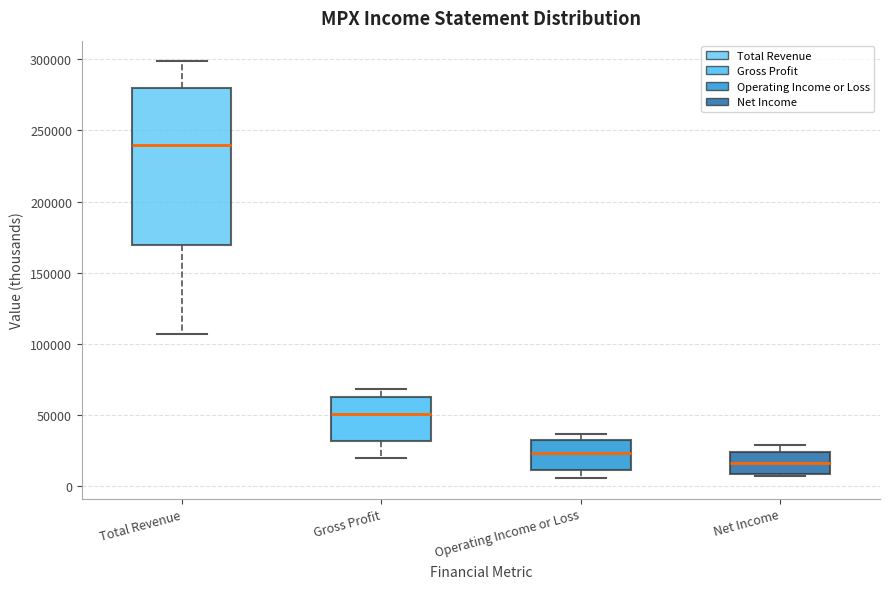

Where is the upper edge of the box for Total Revenue on the y-axis? The values are not printed on the chart, so give them approximately, as read against the axis.

280000